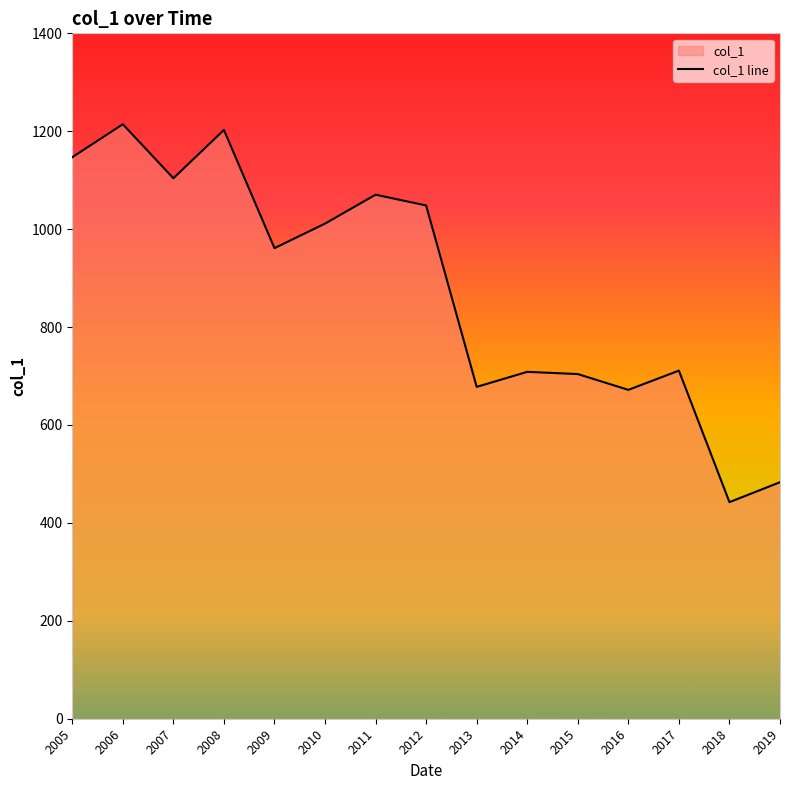

How many interior local valleys (lower than both neighbors) does the data have?

5